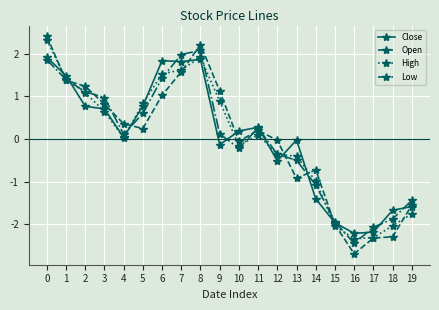

Rank the series by their maximum value, from lowest to highest.

Close, Low, High, Open